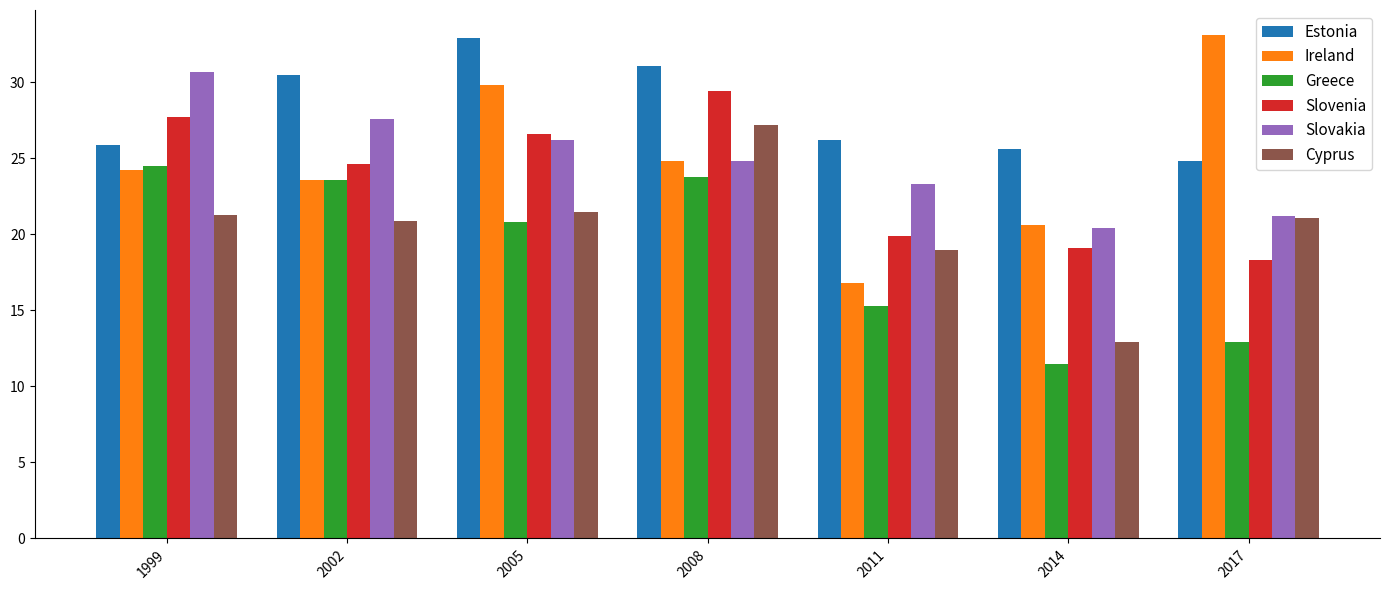

The value of Cyprus at 2005 is 21.5. True or false?

True